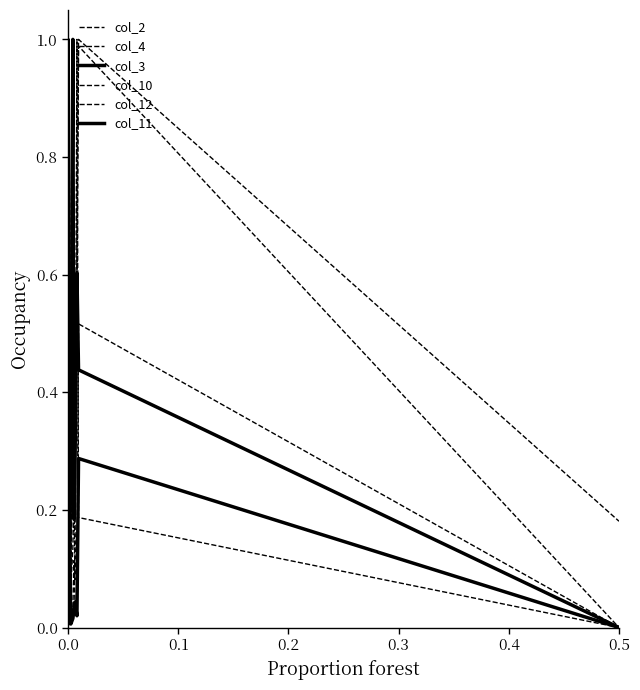

True or false: col_4 and col_3 intersect in this chart.

False